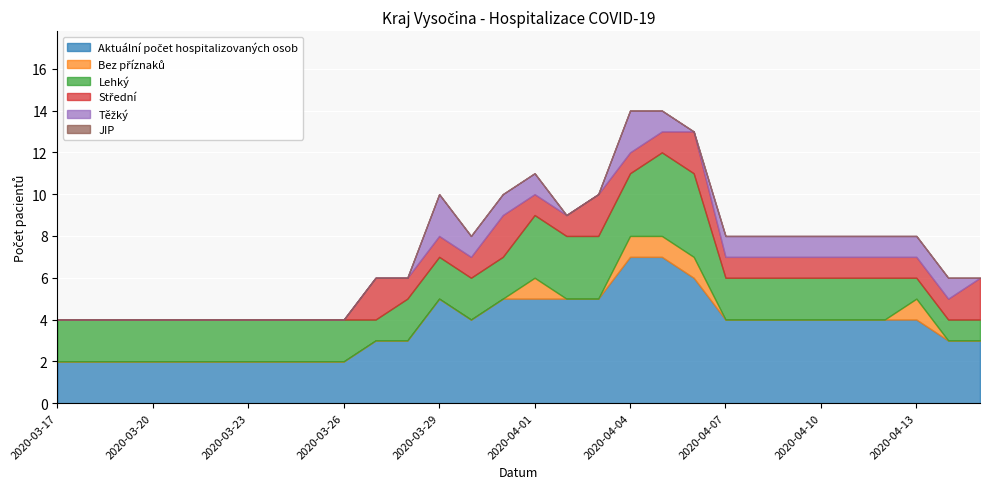

What position from the right is 2020-03-27?

20